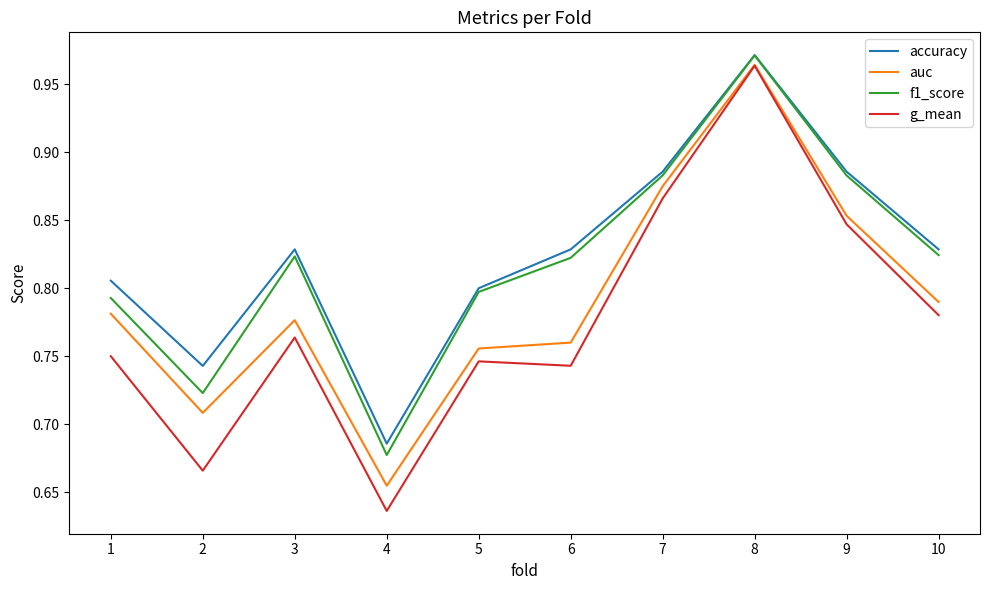

Which category has the highest value across all series?

8